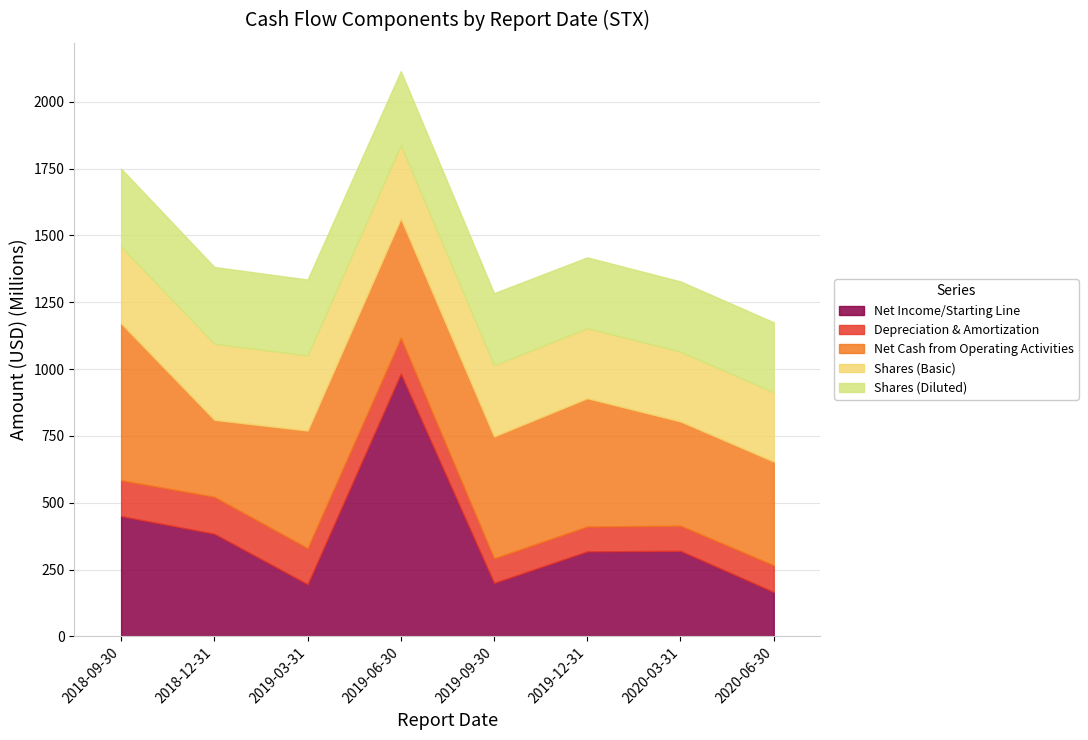

Which category has the highest value in the Depreciation & Amortization series?

2018-12-31